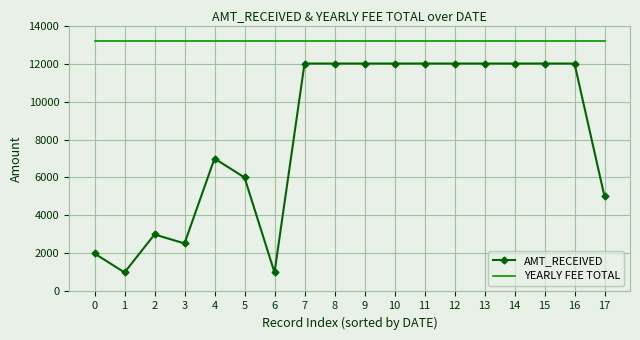

True or false: YEARLY FEE TOTAL has a value of 13200 at 12.

True